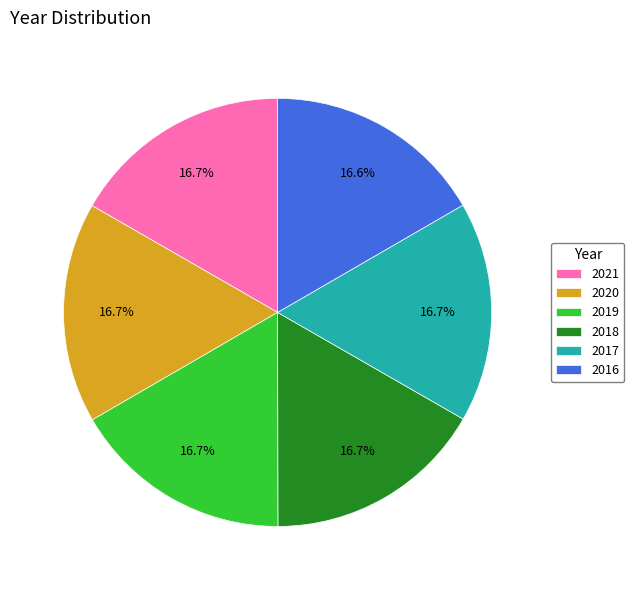

What is the ratio of the value at 2016 to the value at 2017?

1.0